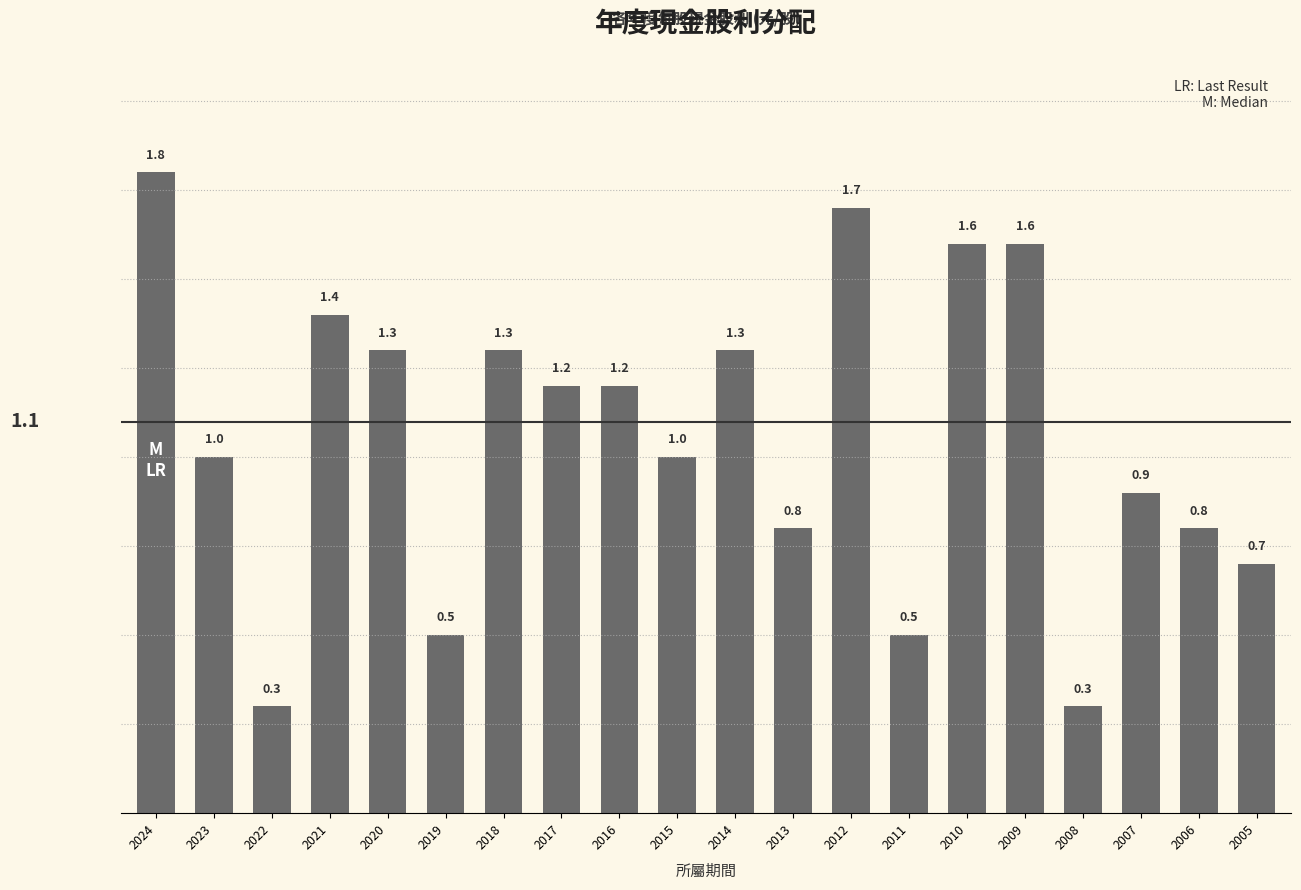

Approximately how many times larger is the value at 2015 compared to 2024?

0.6